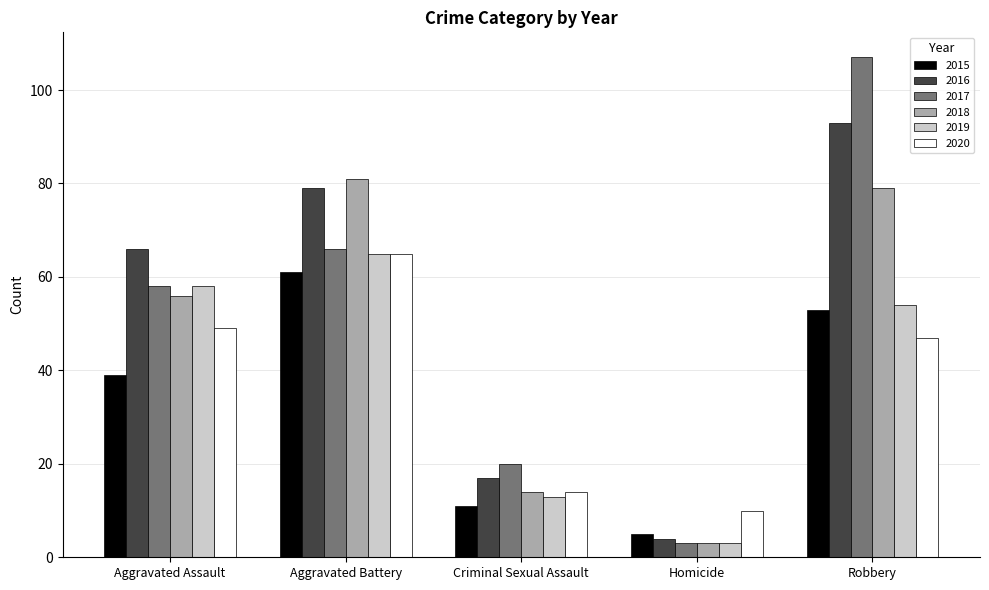

What is the smallest value displayed?

3